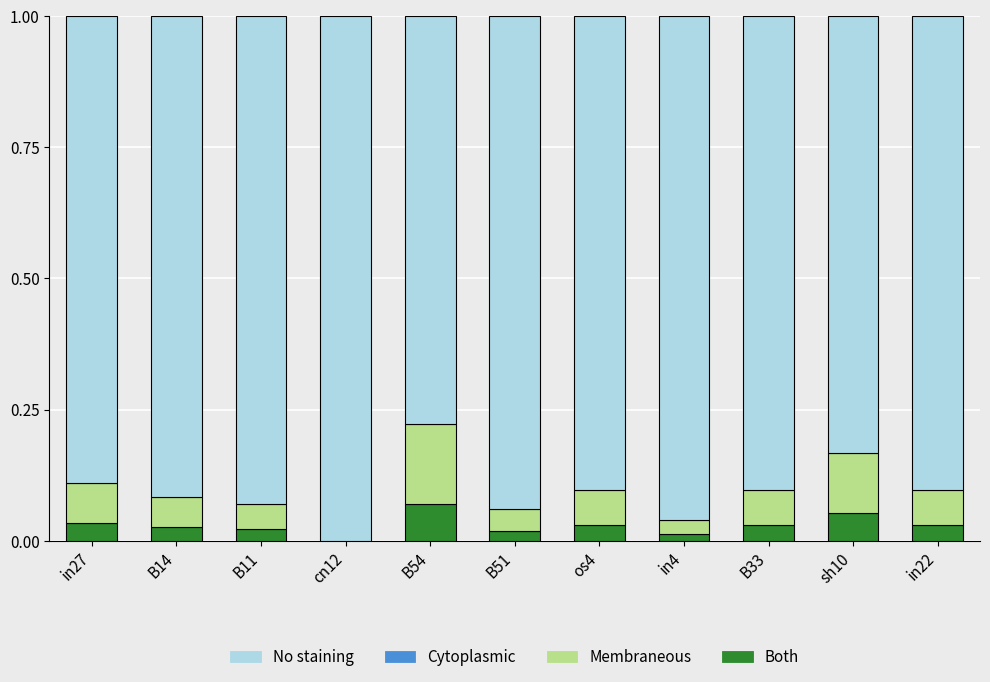

The value of Both at cn12 is 0.0. True or false?

True